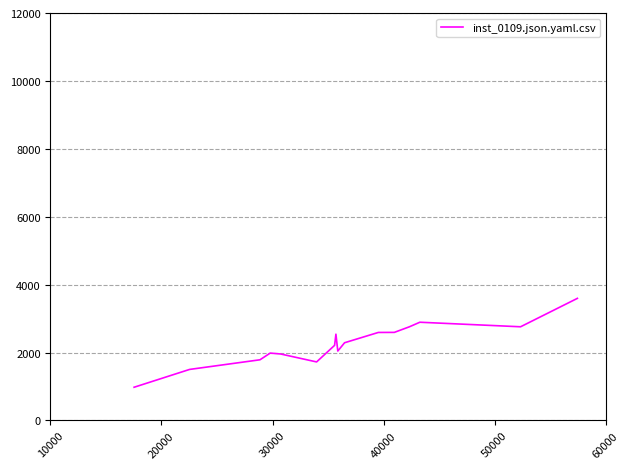

What is the difference between the maximum and minimum values?

2618